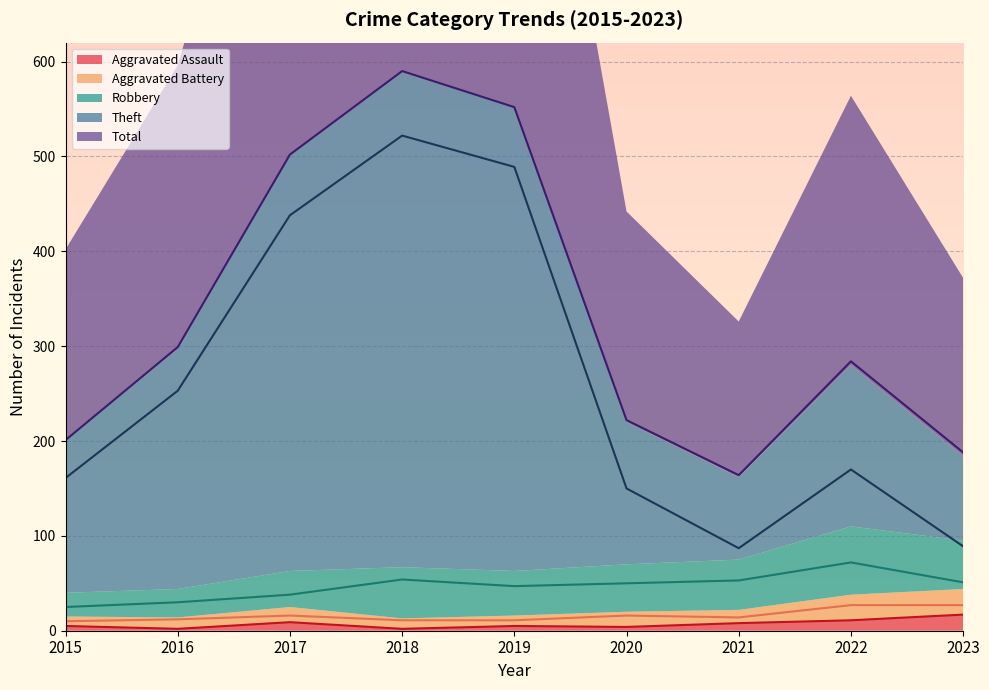

Reading right to left, transcribe all the data shown in this chart.

Aggravated Assault: 17	11	8	4	5	2	9	2	5
Aggravated Battery: 27	27	14	16	11	11	16	12	10
Robbery: 51	72	53	50	47	54	38	30	25
Theft: 89	170	87	150	489	522	438	253	161
Total: 188	284	164	222	552	590	502	299	201